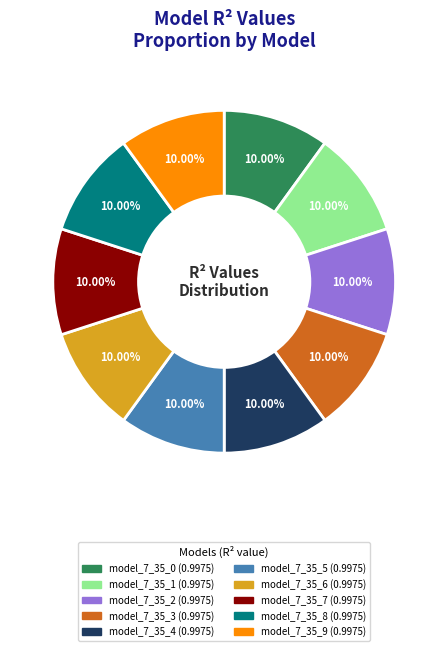

Is there a majority slice in this chart?

No